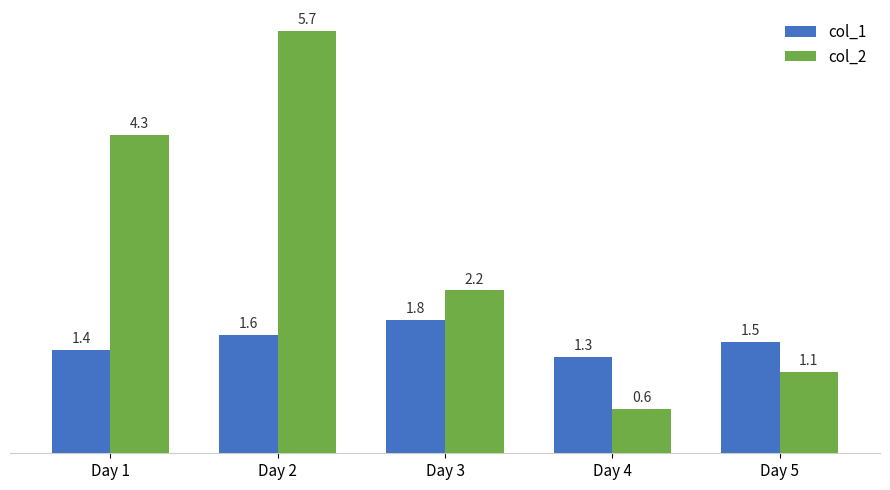

Read the col_2 value at Day 1.

4.3